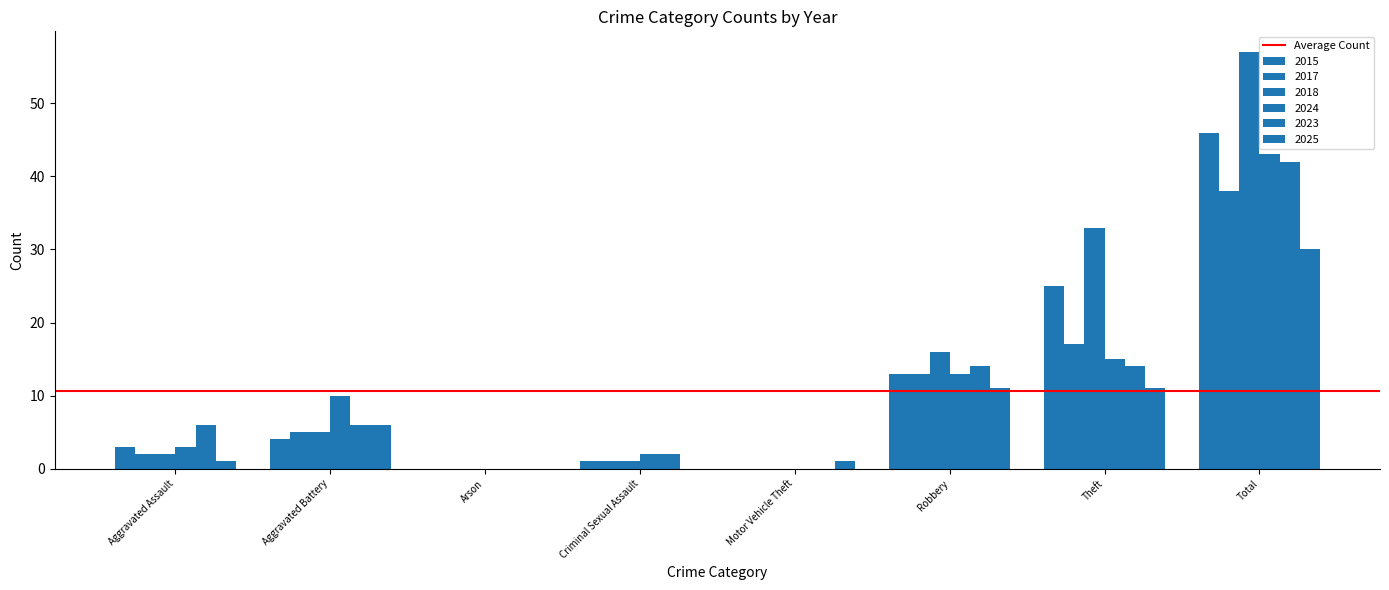

Are the bars grouped side by side (vs. stacked)?

Yes